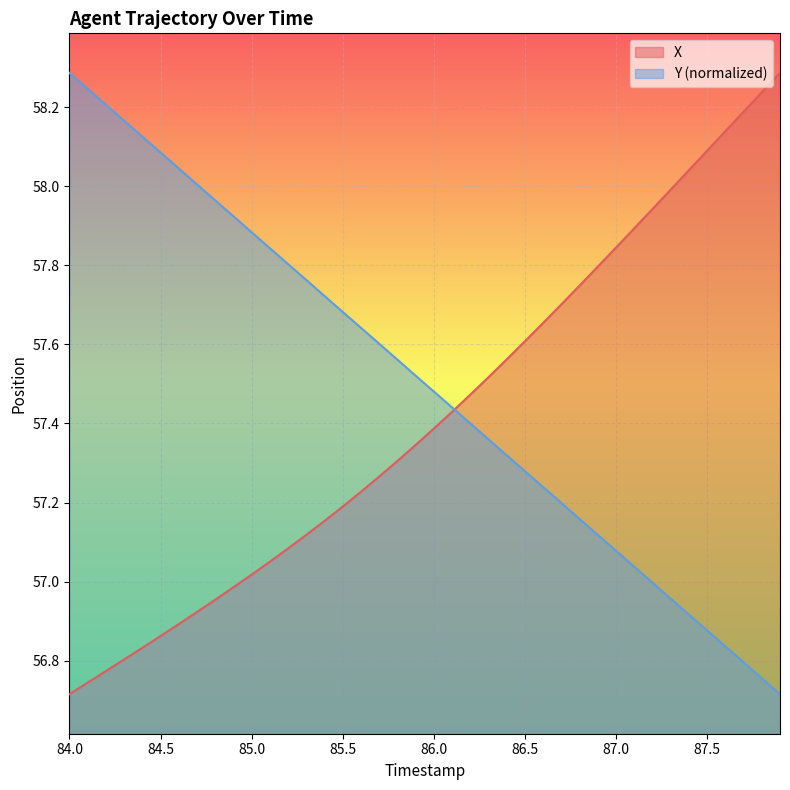

List the series in order of their overall mean, lowest first.

X, Y (normalized)